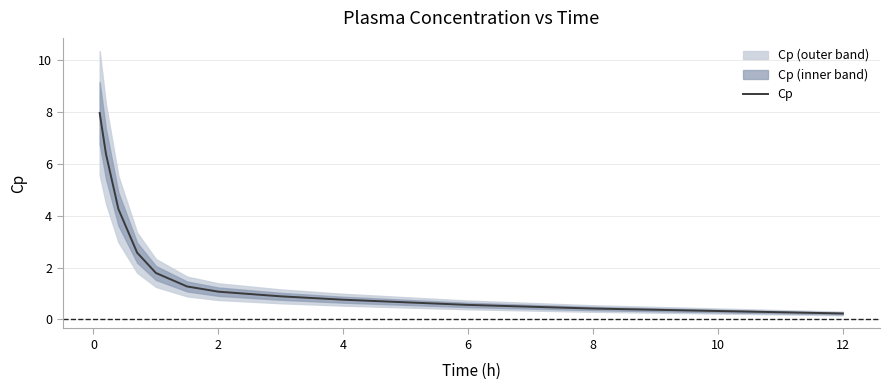

What is the maximum value shown in the chart?

8.0